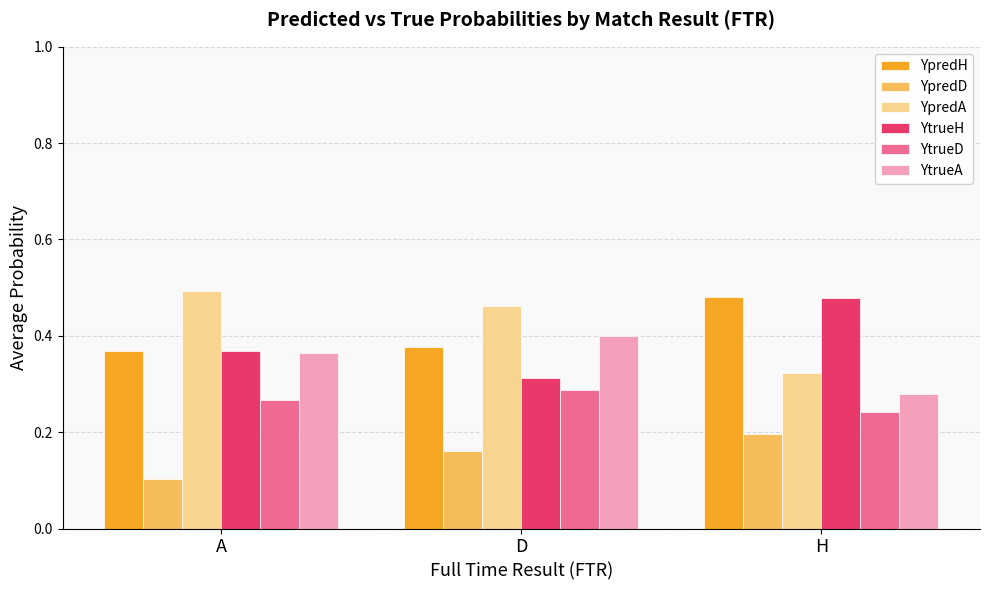

What are all the series names shown in the legend?

YpredH, YpredD, YpredA, YtrueH, YtrueD, YtrueA